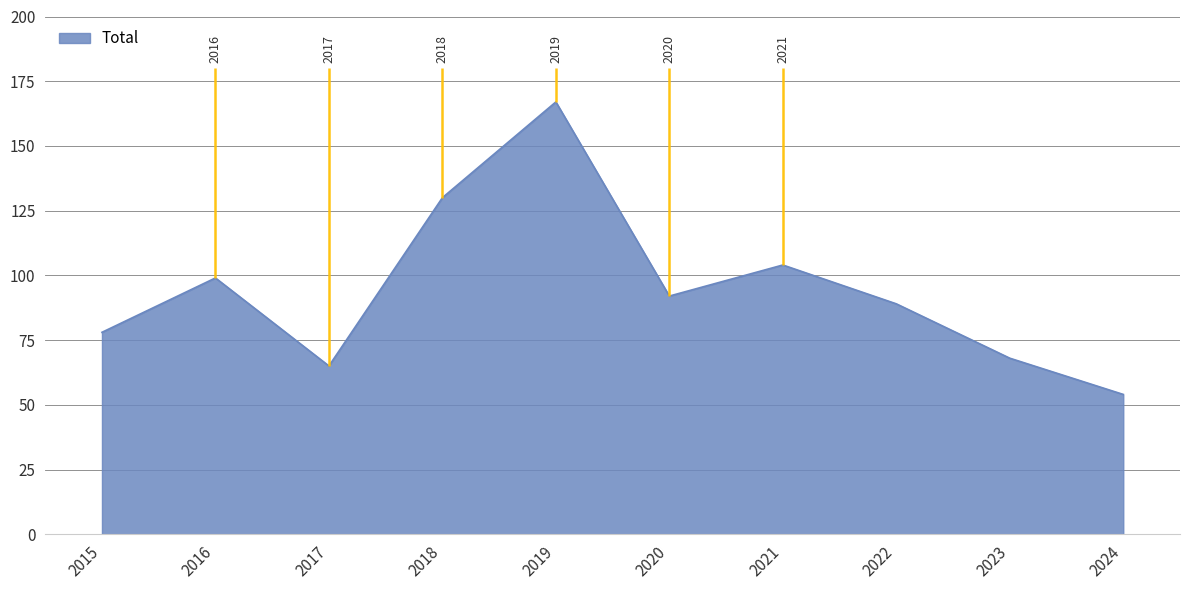

How many points are lower than both their immediate neighbors (excluding endpoints)?

2